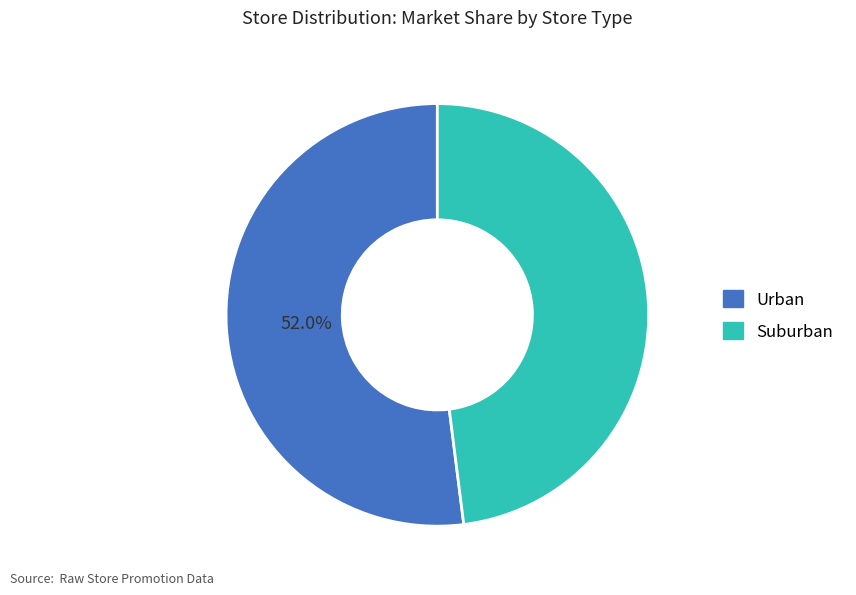

Is the sum of Suburban and Urban greater than half?

Yes